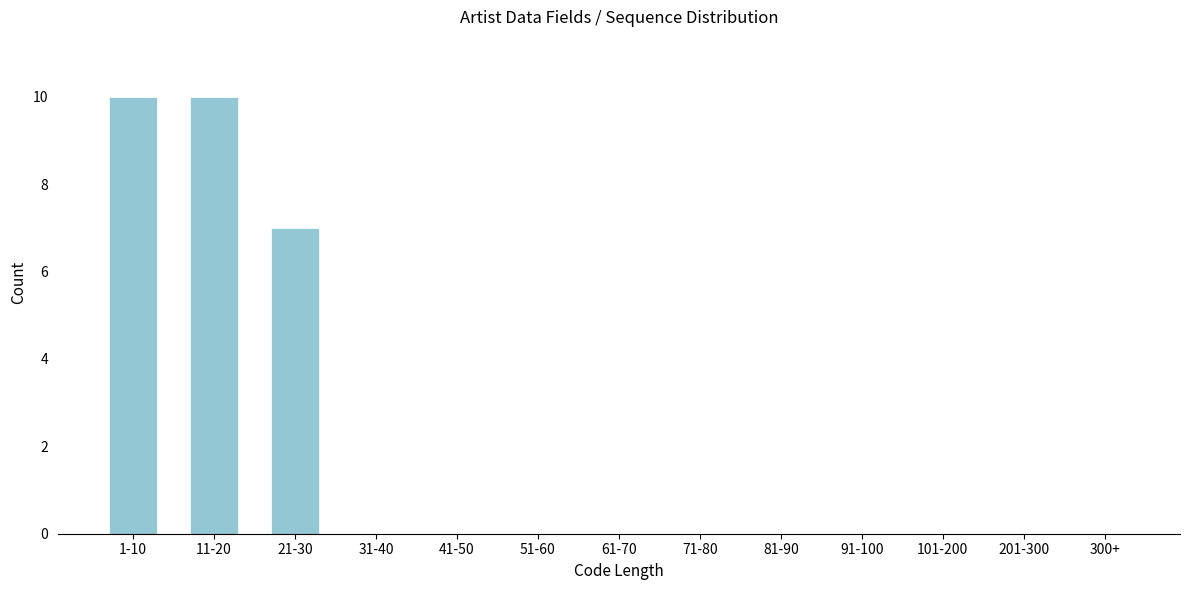

Reading right to left, list all the values displayed in this chart.

300+=0	201-300=0	101-200=0	91-100=0	81-90=0	71-80=0	61-70=0	51-60=0	41-50=0	31-40=0	21-30=7	11-20=10	1-10=10